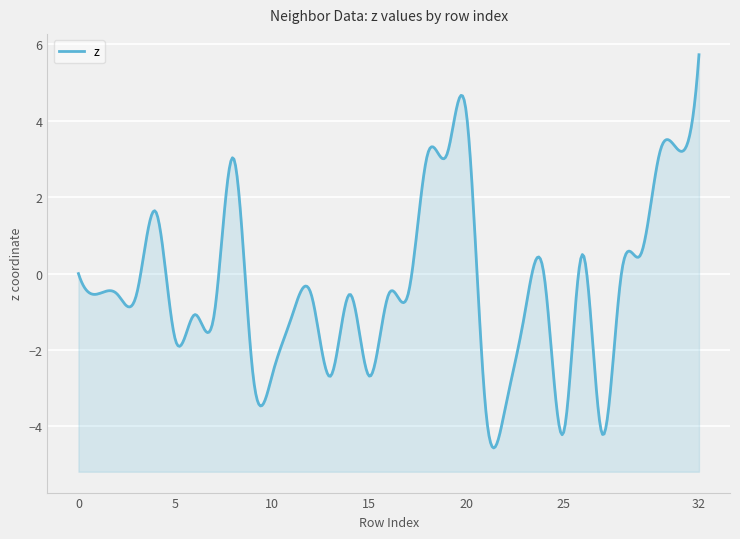

What is the sum of the values at 18 and 12?

2.6